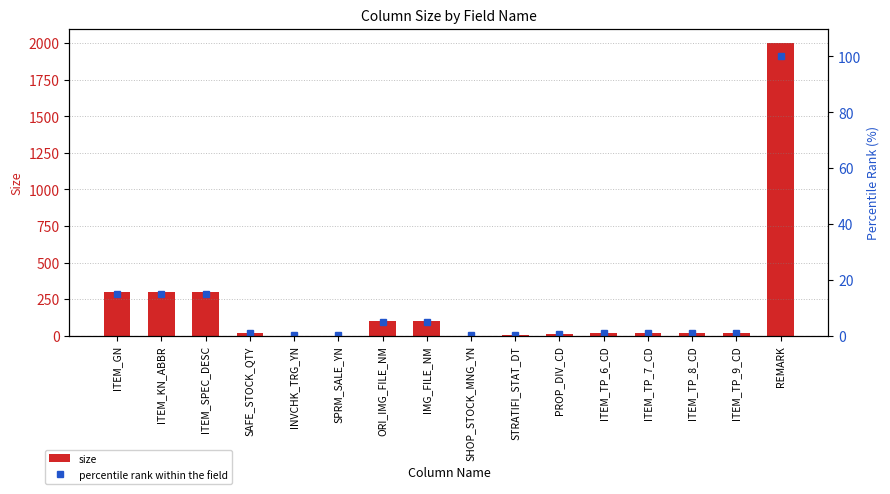

What is the maximum value shown in the chart?

2000.0